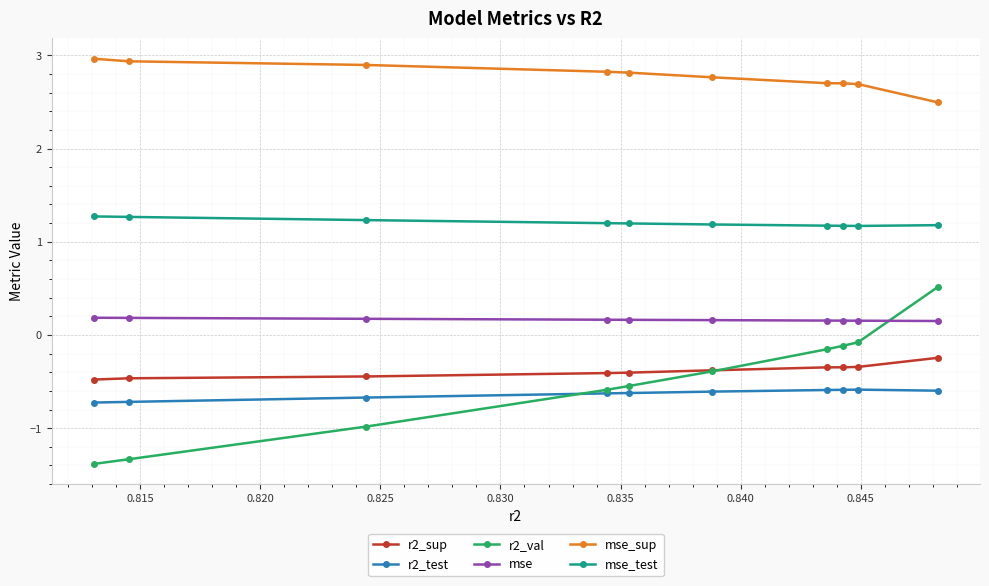

Which series has the widest spread of values?

r2_val